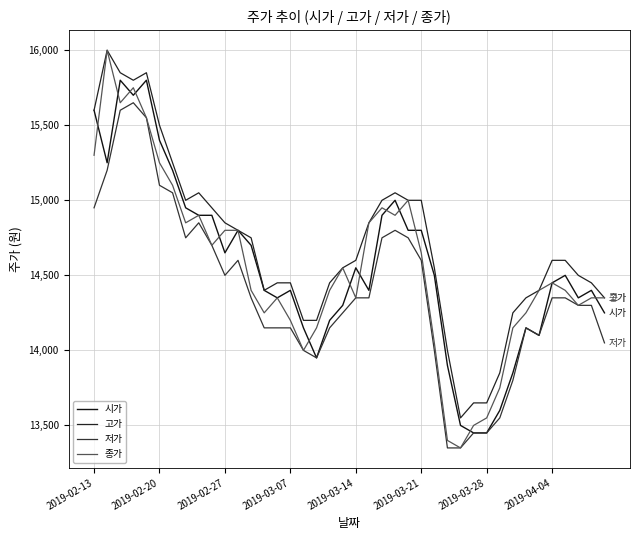

Where is 저가 nearest to the value 14500?

2019-02-27